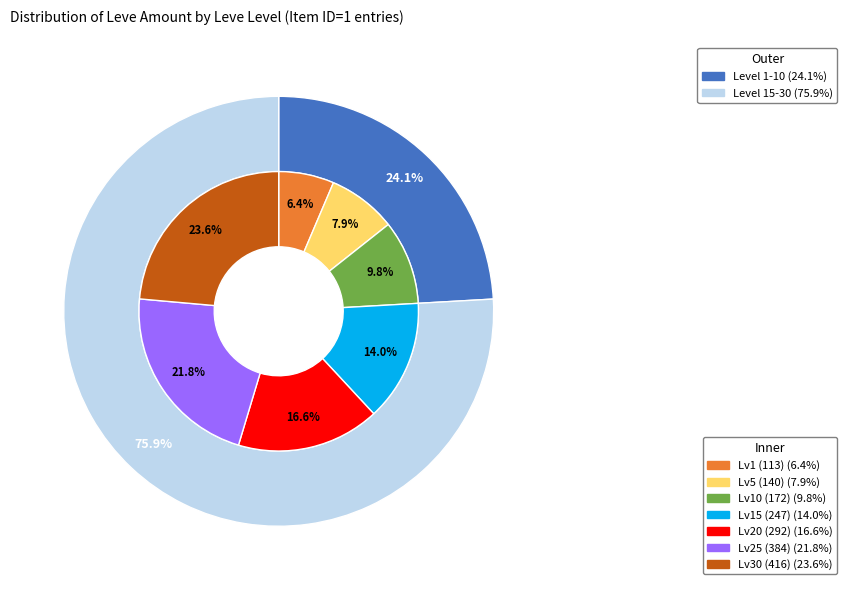

Is there a majority slice in this chart?

No